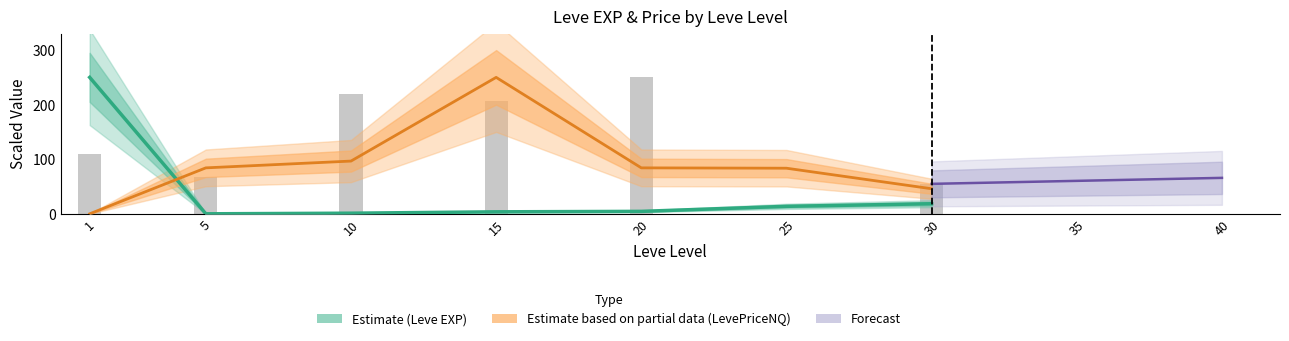

Which series has the largest range (max minus min)?

Leve EXP